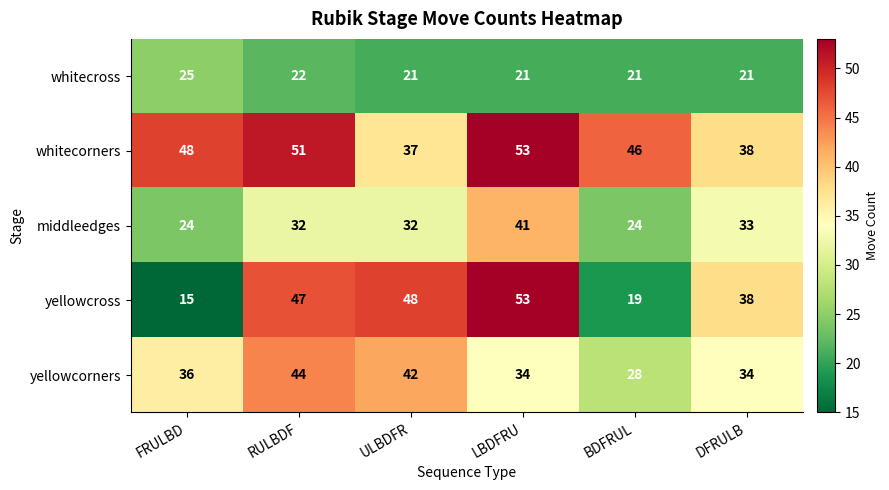

Which series has the widest spread of values?

yellowcross